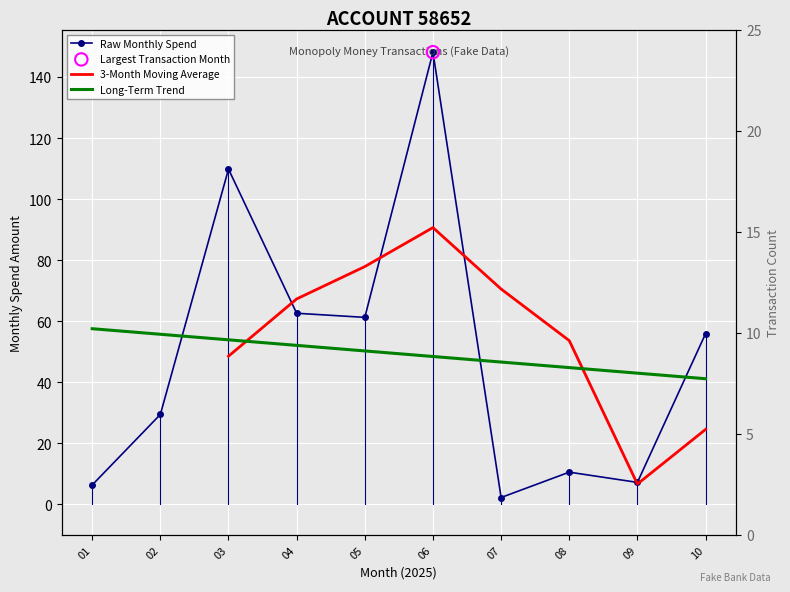

Which has a higher value, 07 or 04?

04